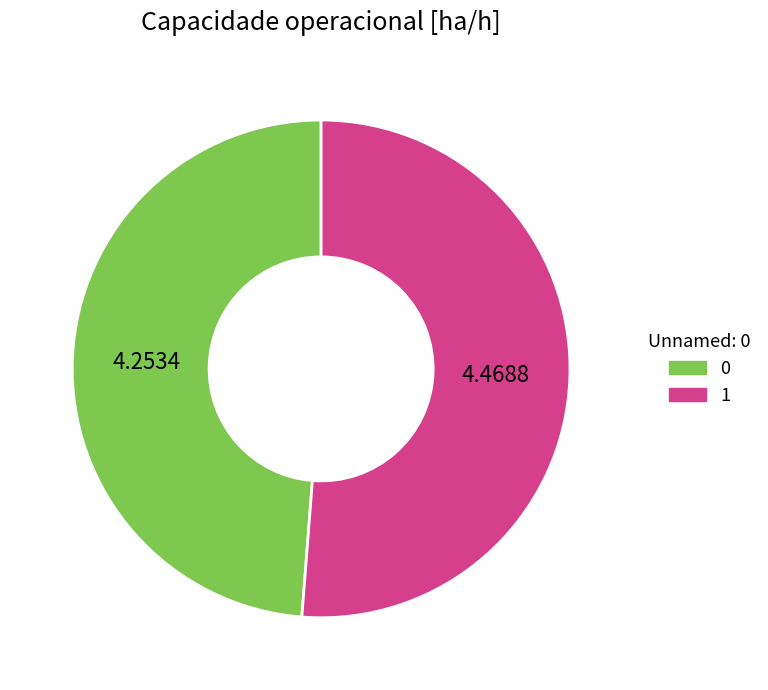

How many slices are in this pie chart?

2